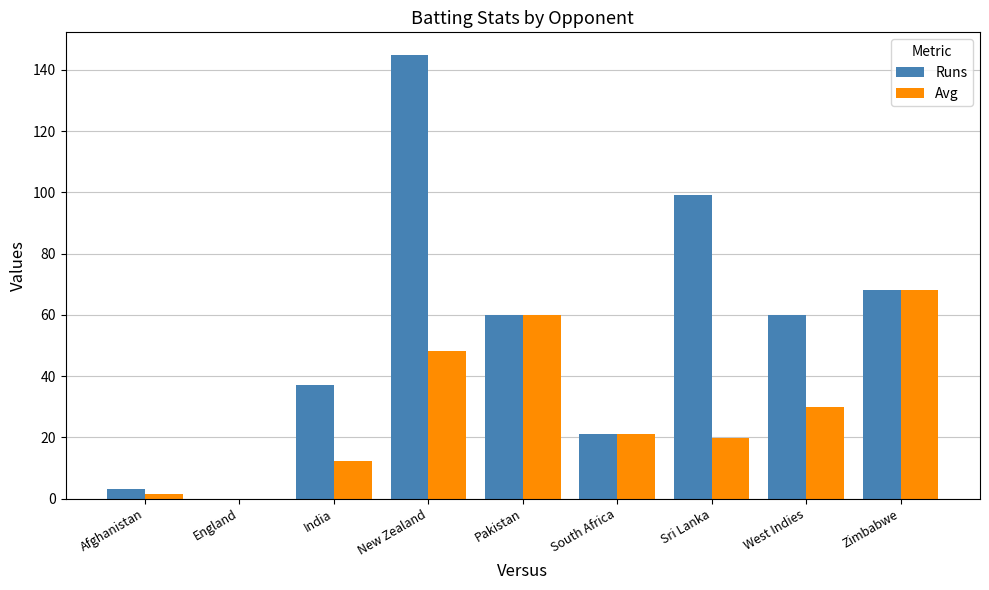

What is the total value across all series at New Zealand?

193.3